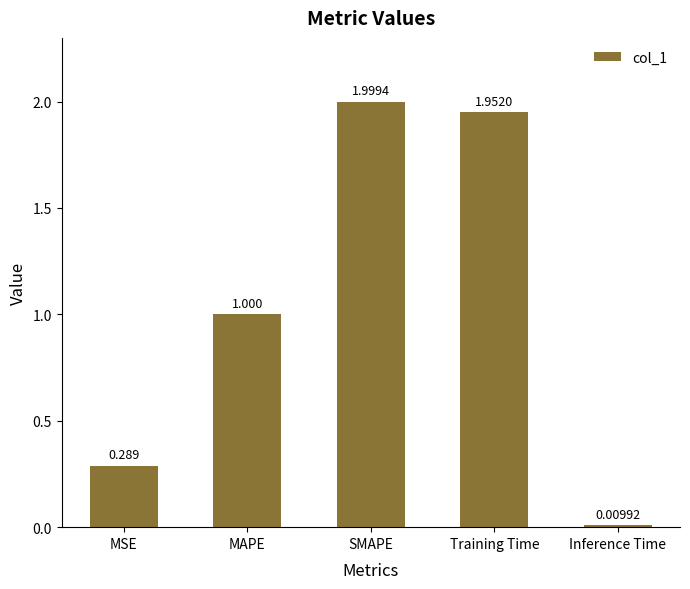

Rank the categories by value from highest to lowest.

SMAPE, Training Time, MAPE, MSE, Inference Time